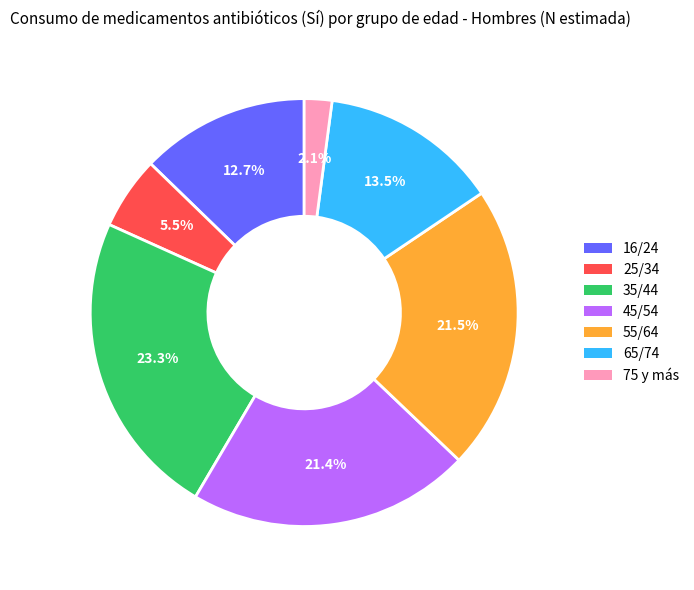

What is the ratio of the value at 45/54 to the value at 16/24?

1.7